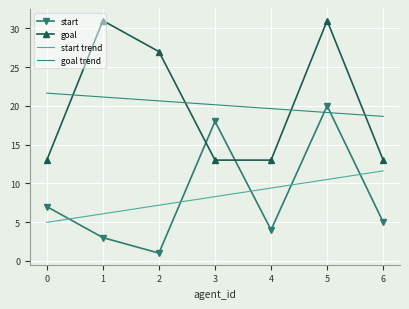

The start series shows 9.8 at 0. True or false?

False